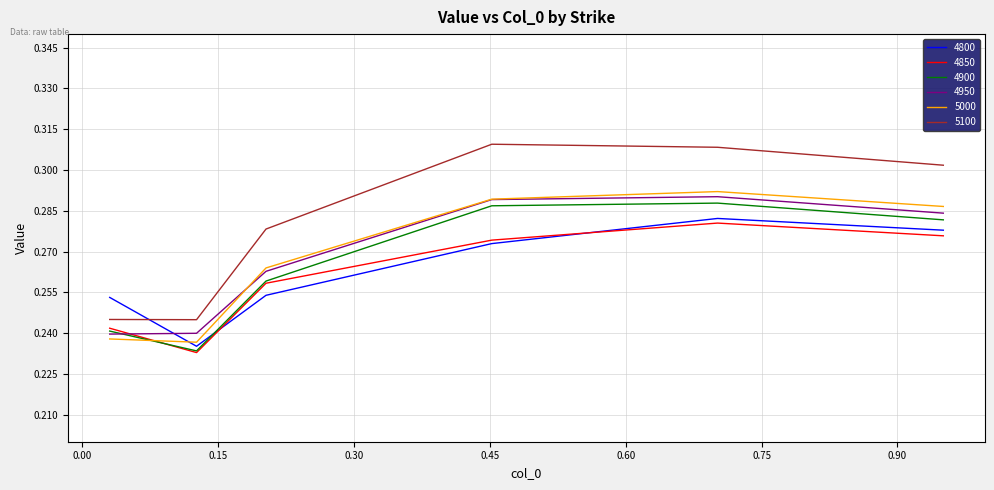

Does the chart display data point markers on the line(s)?

No